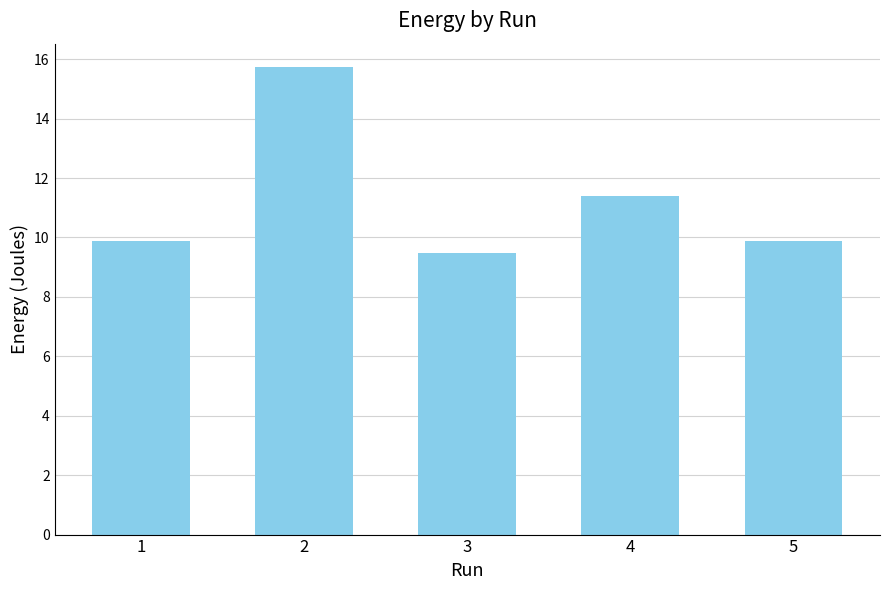

Is it true that the value at 3 is 3.4?

False